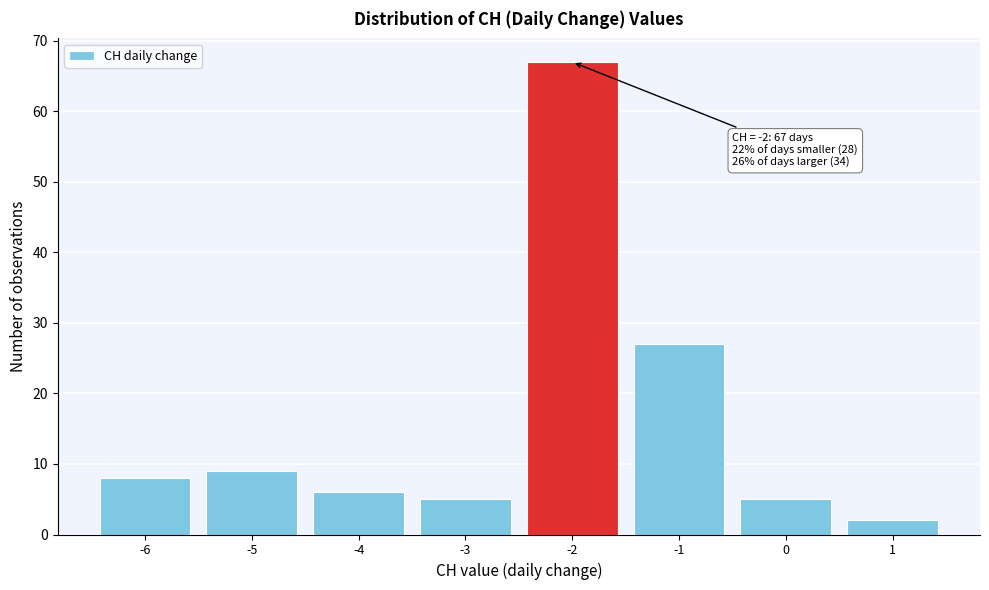

Over which range of the x-axis is the bar tallest?

-2.5 to -1.5